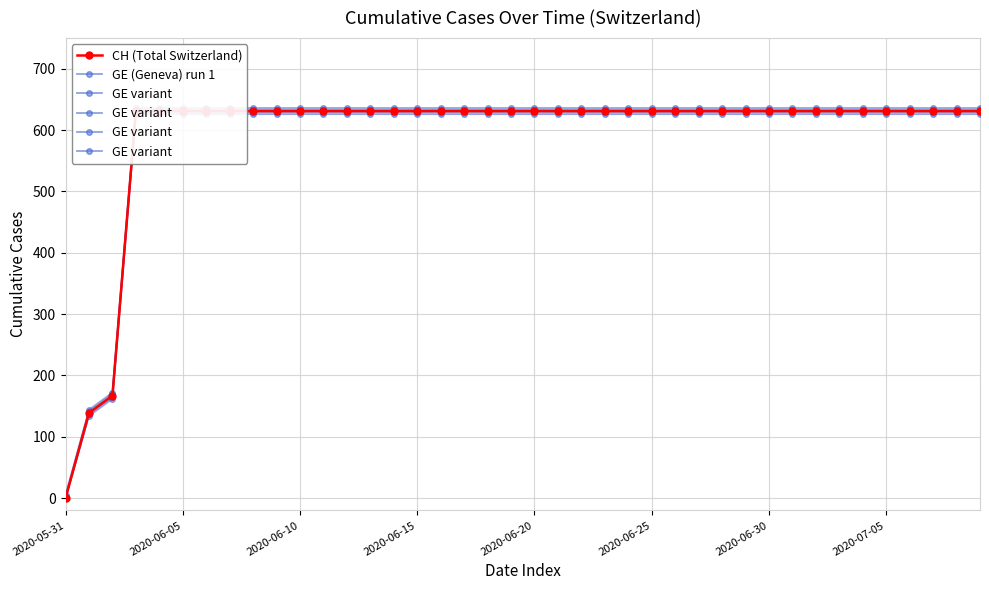

True or false: GE (Geneva) run 1 and CH (Total Switzerland) cross at least once.

False